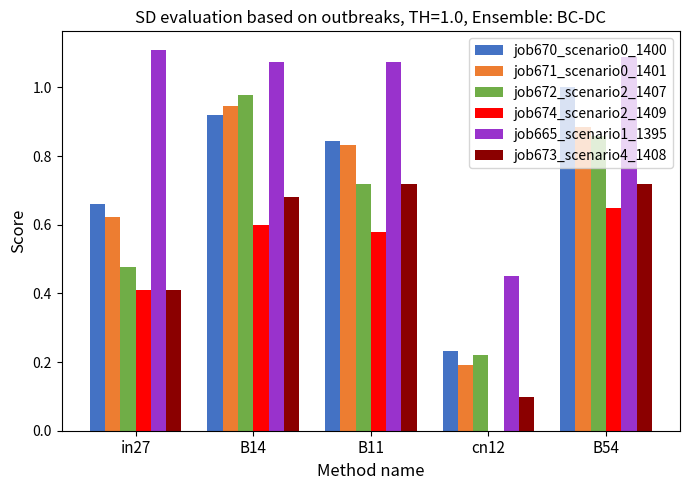

True or false: job672_scenario2_1407 has a value of 0.3 at cn12.

False